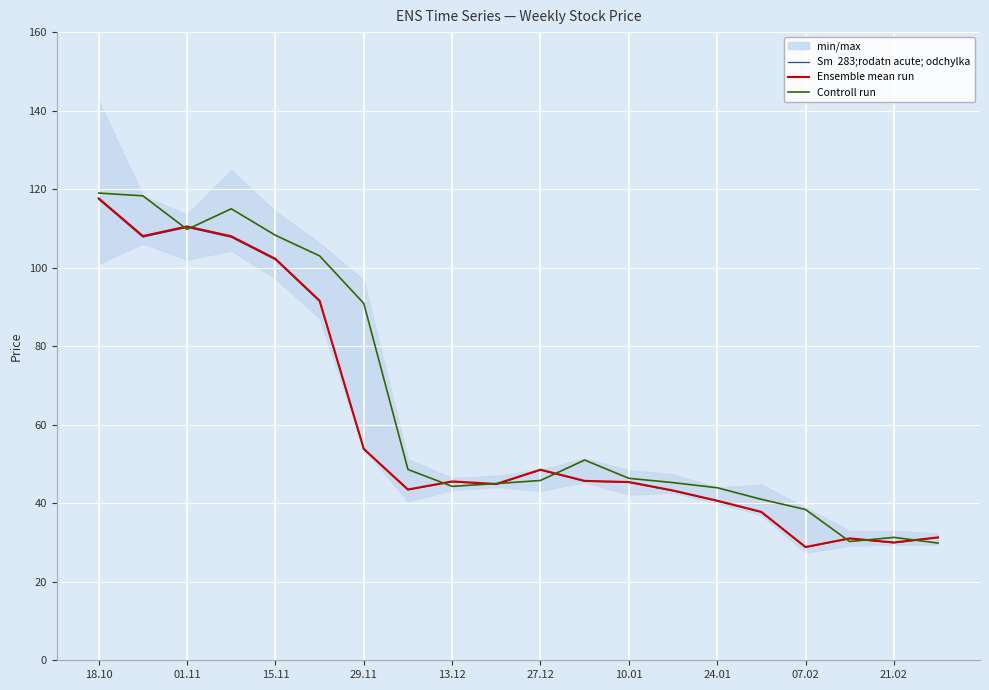

At which category does Sm  283;rodatn acute; odchylka reach its first local peak?

01.11